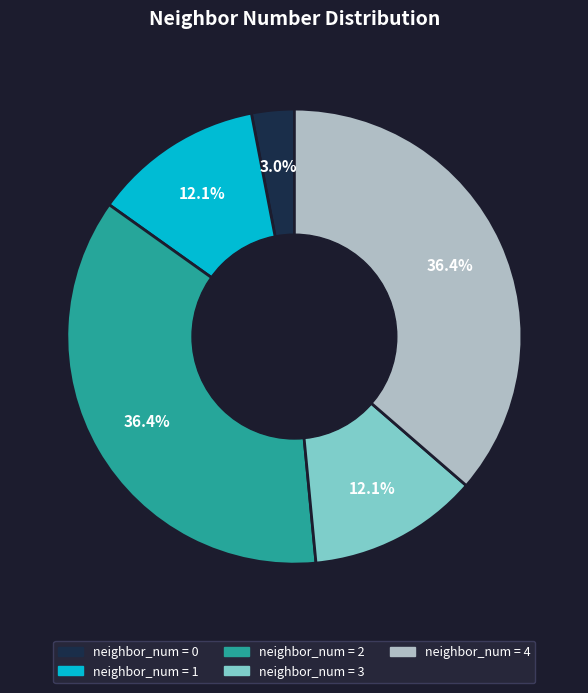

Approximately how many times larger is the value at neighbor_num = 3 compared to neighbor_num = 2?

0.3